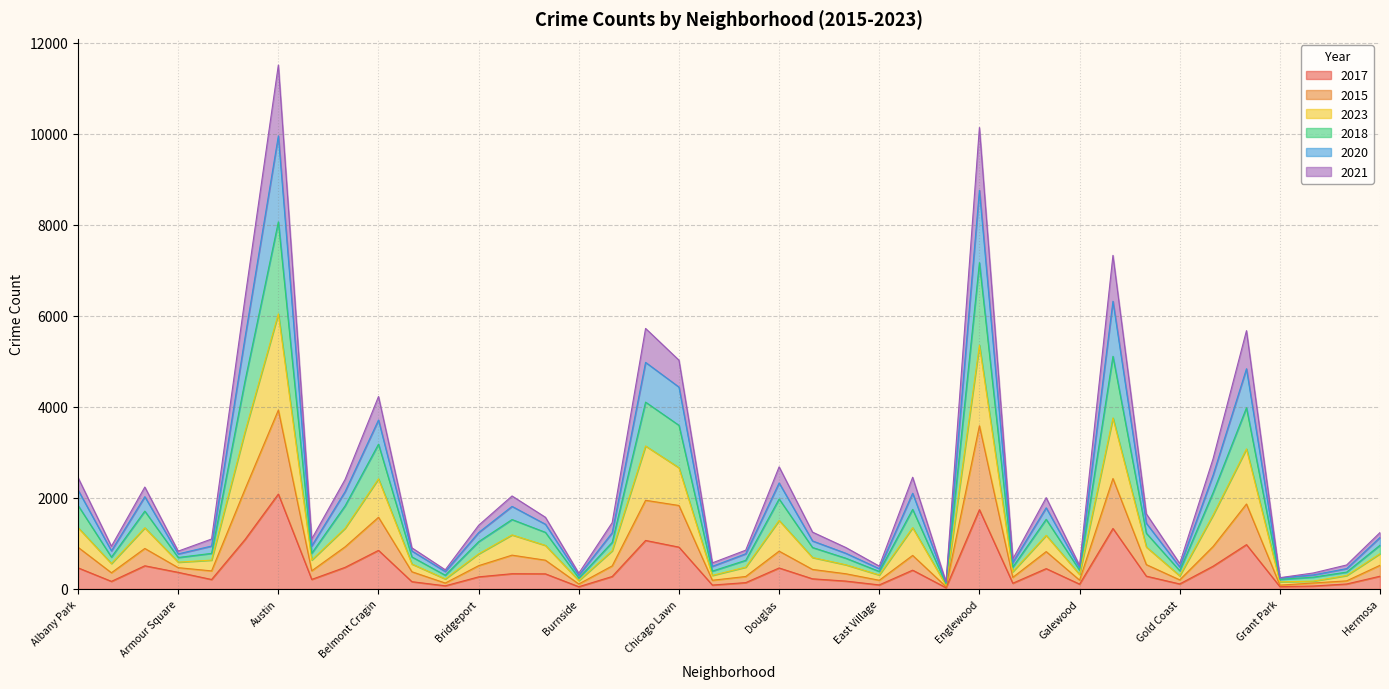

True or false: 2015 and 2020 intersect in this chart.

False